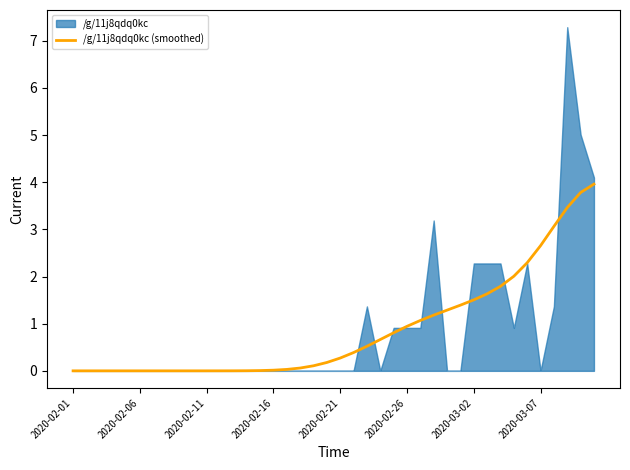

Is it true that /g/11j8qdq0kc (smoothed) equals 2.4 at 2020-02-06?

False